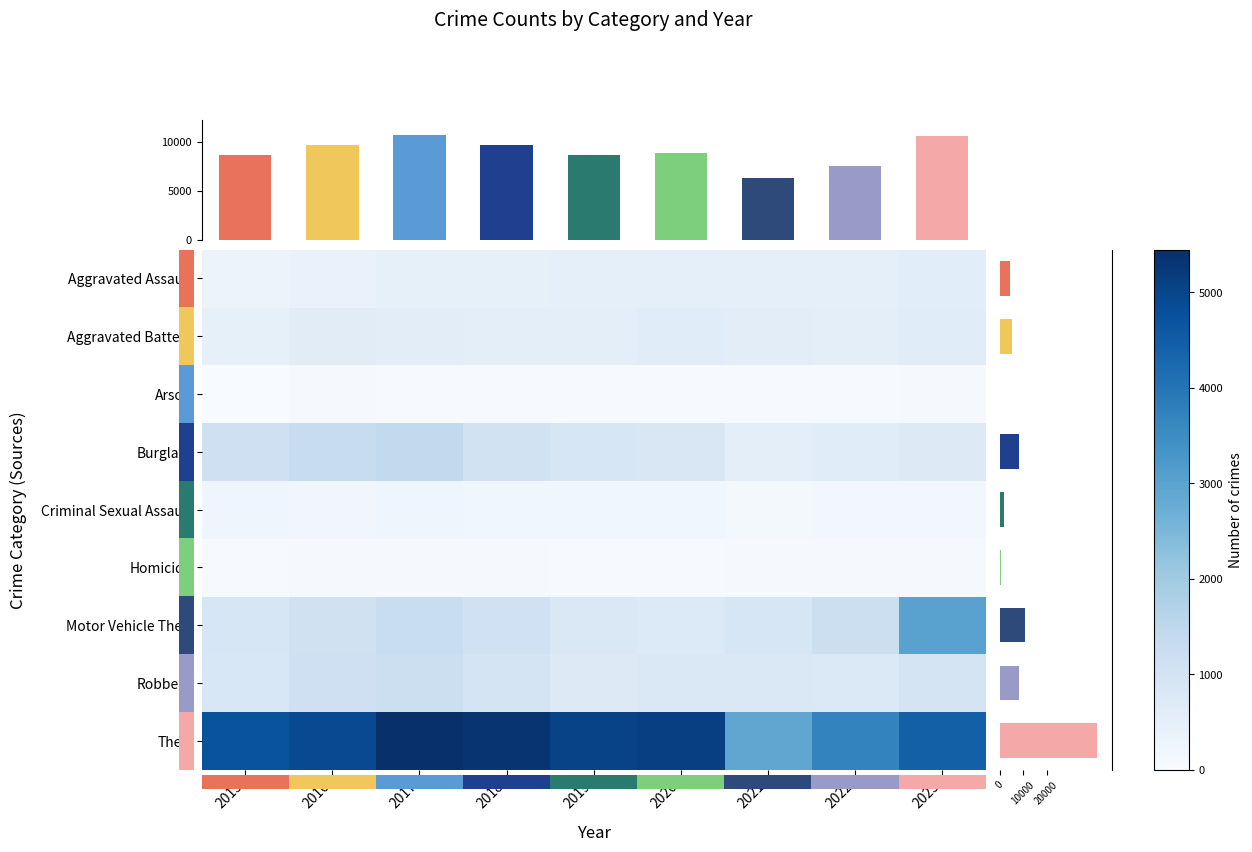

At which label does Burglary reach its minimum?

2021